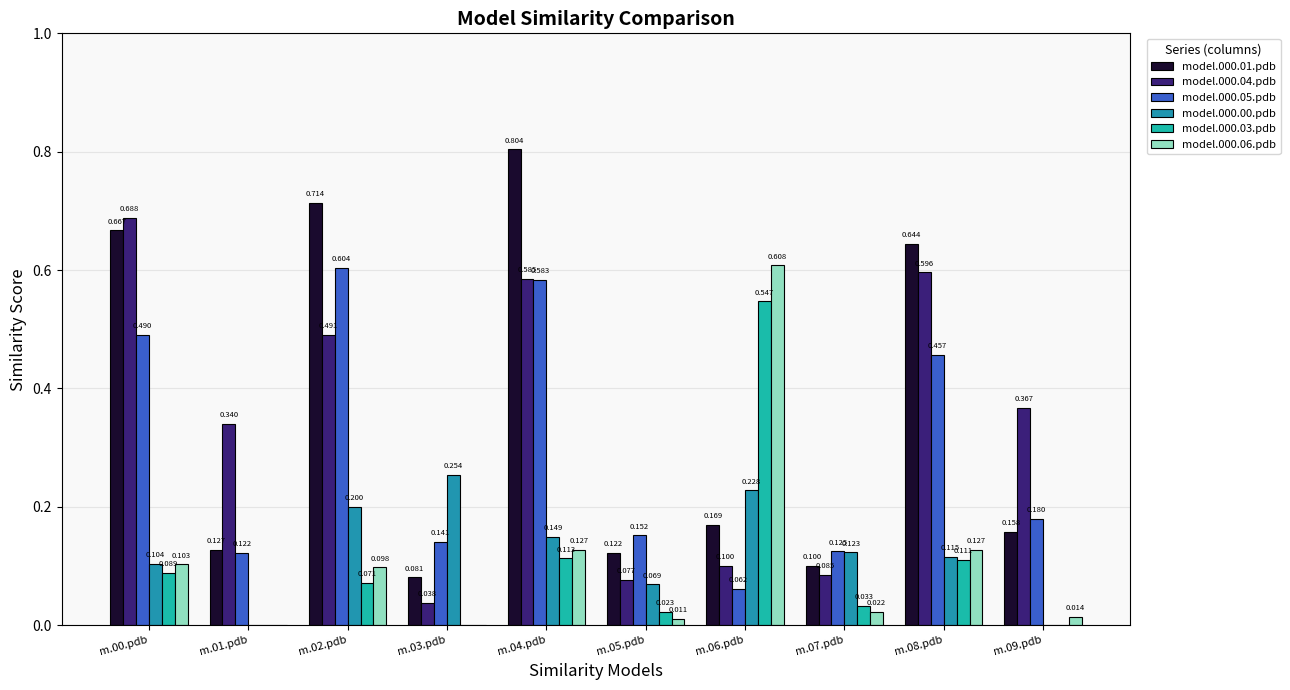

What is the value of the model.000.04.pdb bar at the 6th from the left?

0.1